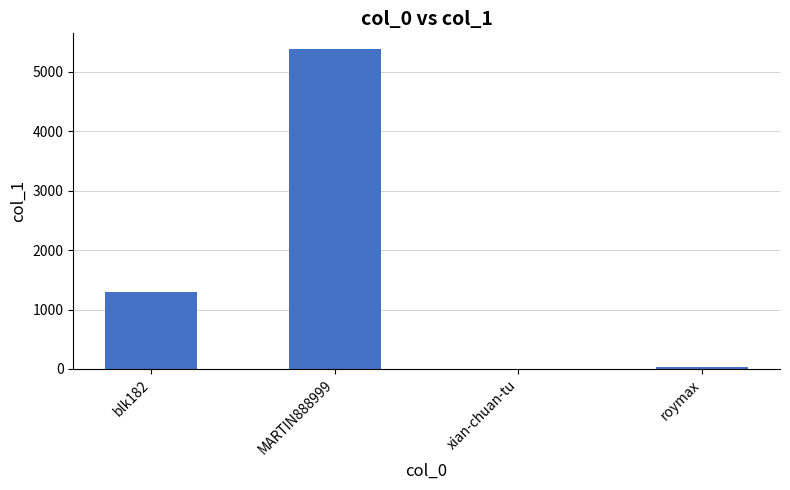

What is the sum of the values at roymax and xian-chuan-tu?

32